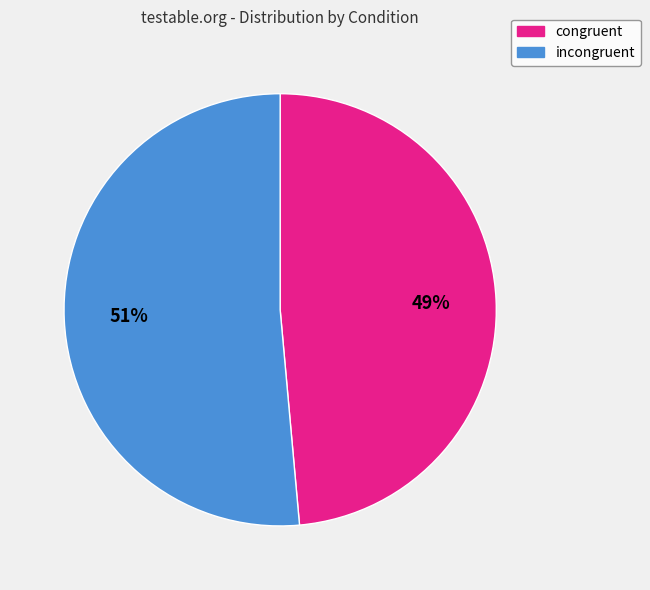

What percentage is the incongruent slice, to the nearest percent?

51%